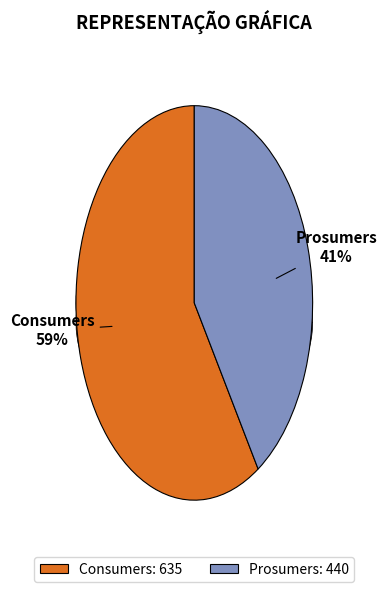

To the nearest percent, what is the difference between the largest and smallest slice percentages?

18%